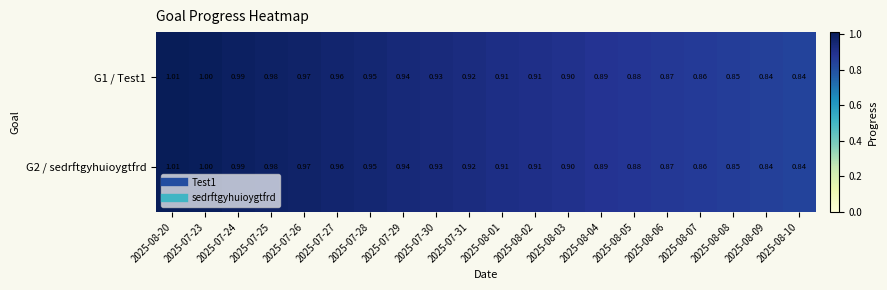

Is the value of G1 / Test1 at 2025-08-02 greater than the value of G2 / sedrftgyhuioygtfrd at 2025-07-27?

No